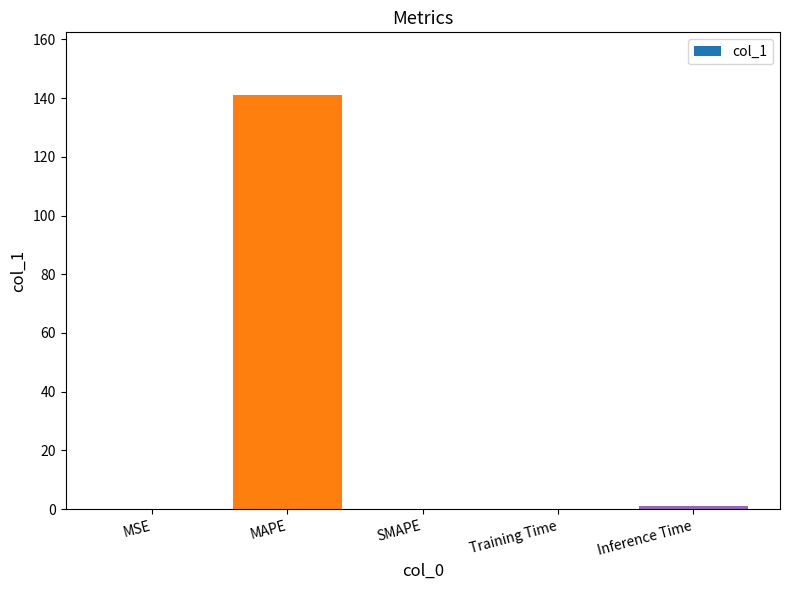

What is the change in value from MSE to Training Time?

+0.1